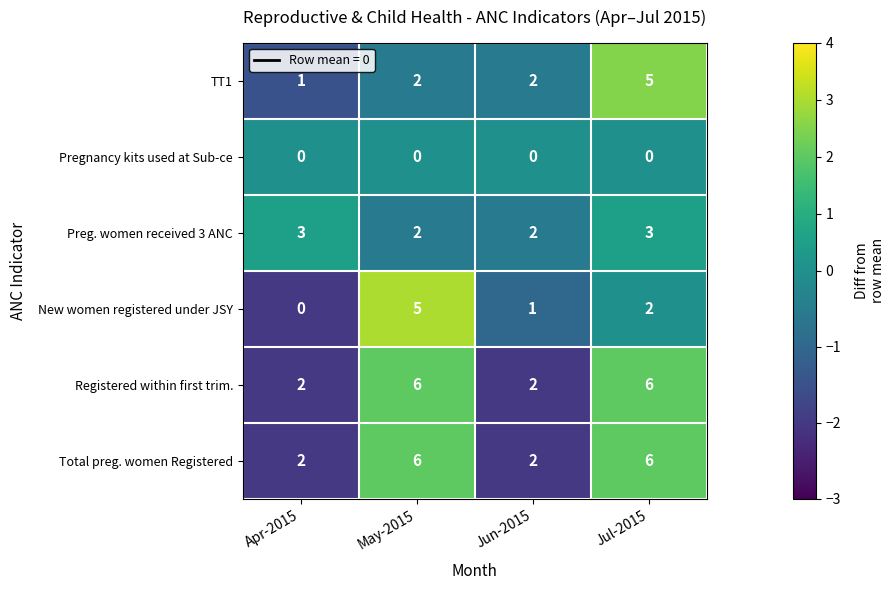

Which series has the widest spread of values?

New women registered under JSY